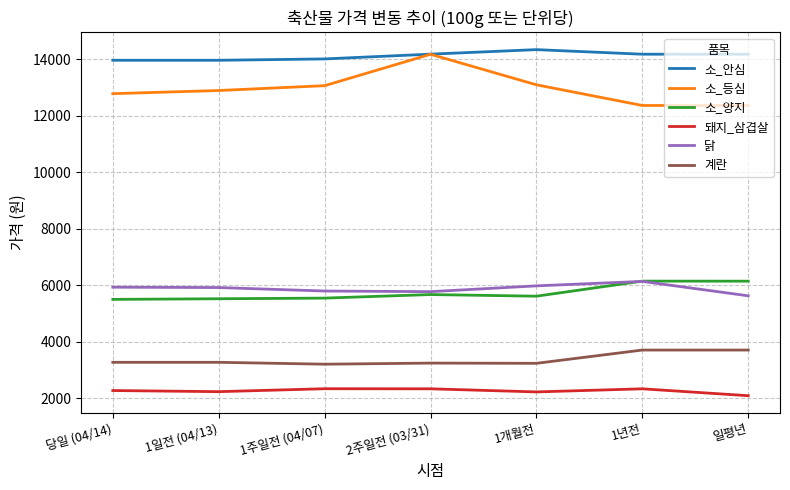

Where does the 소_양지 series first go above 5607?

2주일전 (03/31)